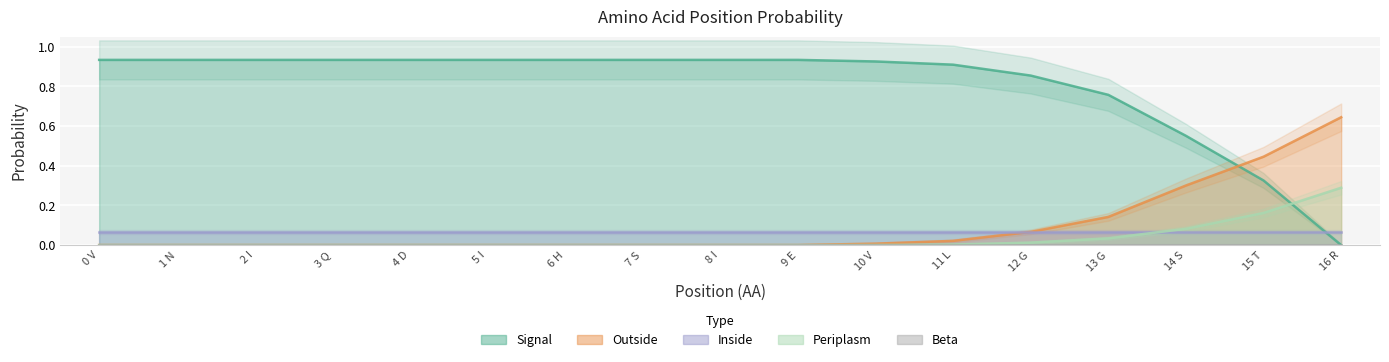

The Periplasm series shows 0.2 at 0 V. True or false?

False